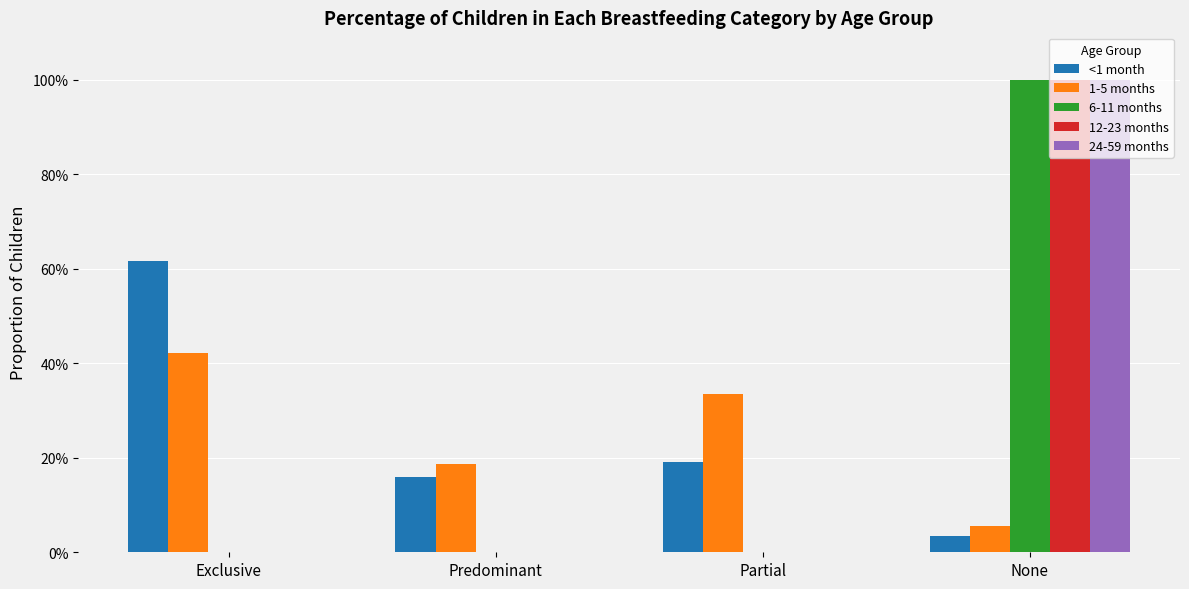

What is the total value across all series at None?

3.1